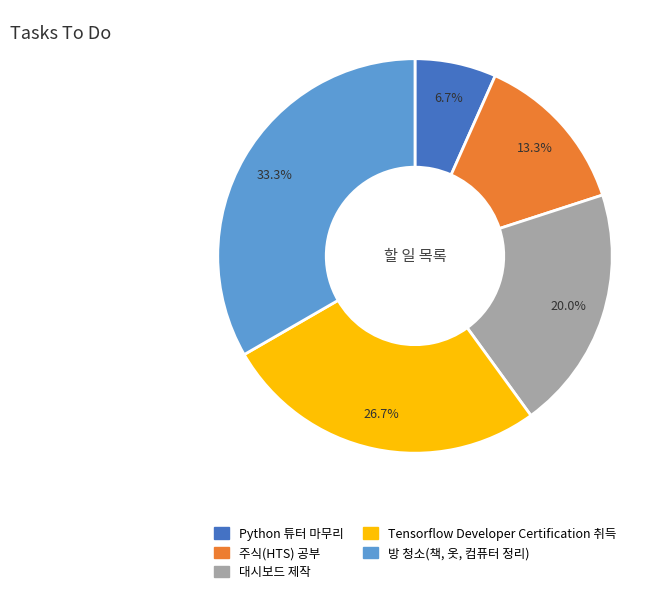

True or false: 대시보드 제작 accounts for 20% of the total.

True